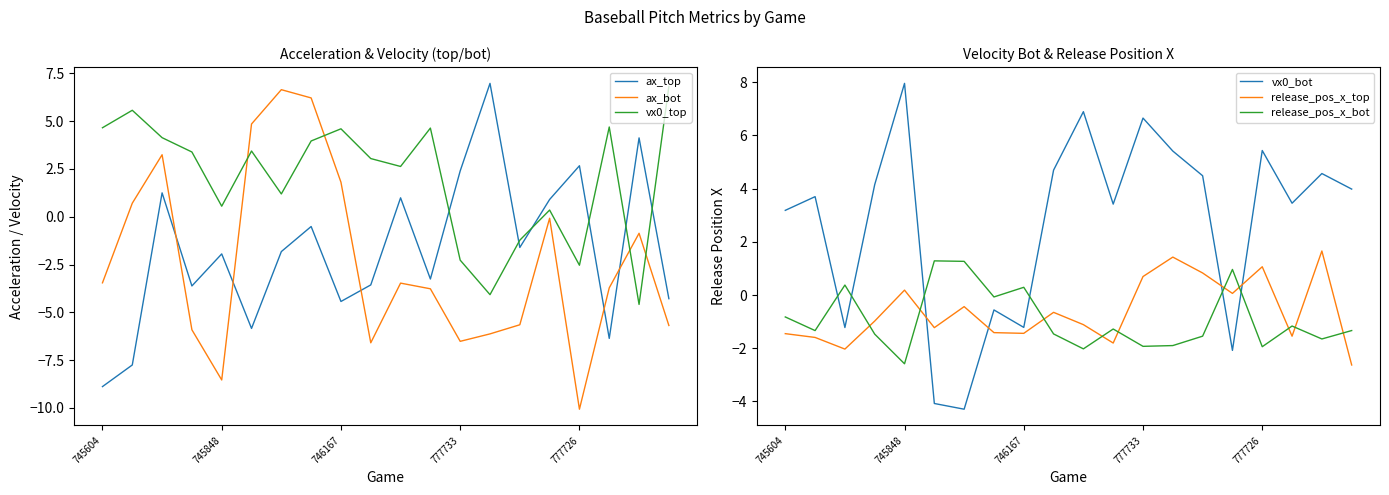

At which label does ax_top reach its minimum?

745604